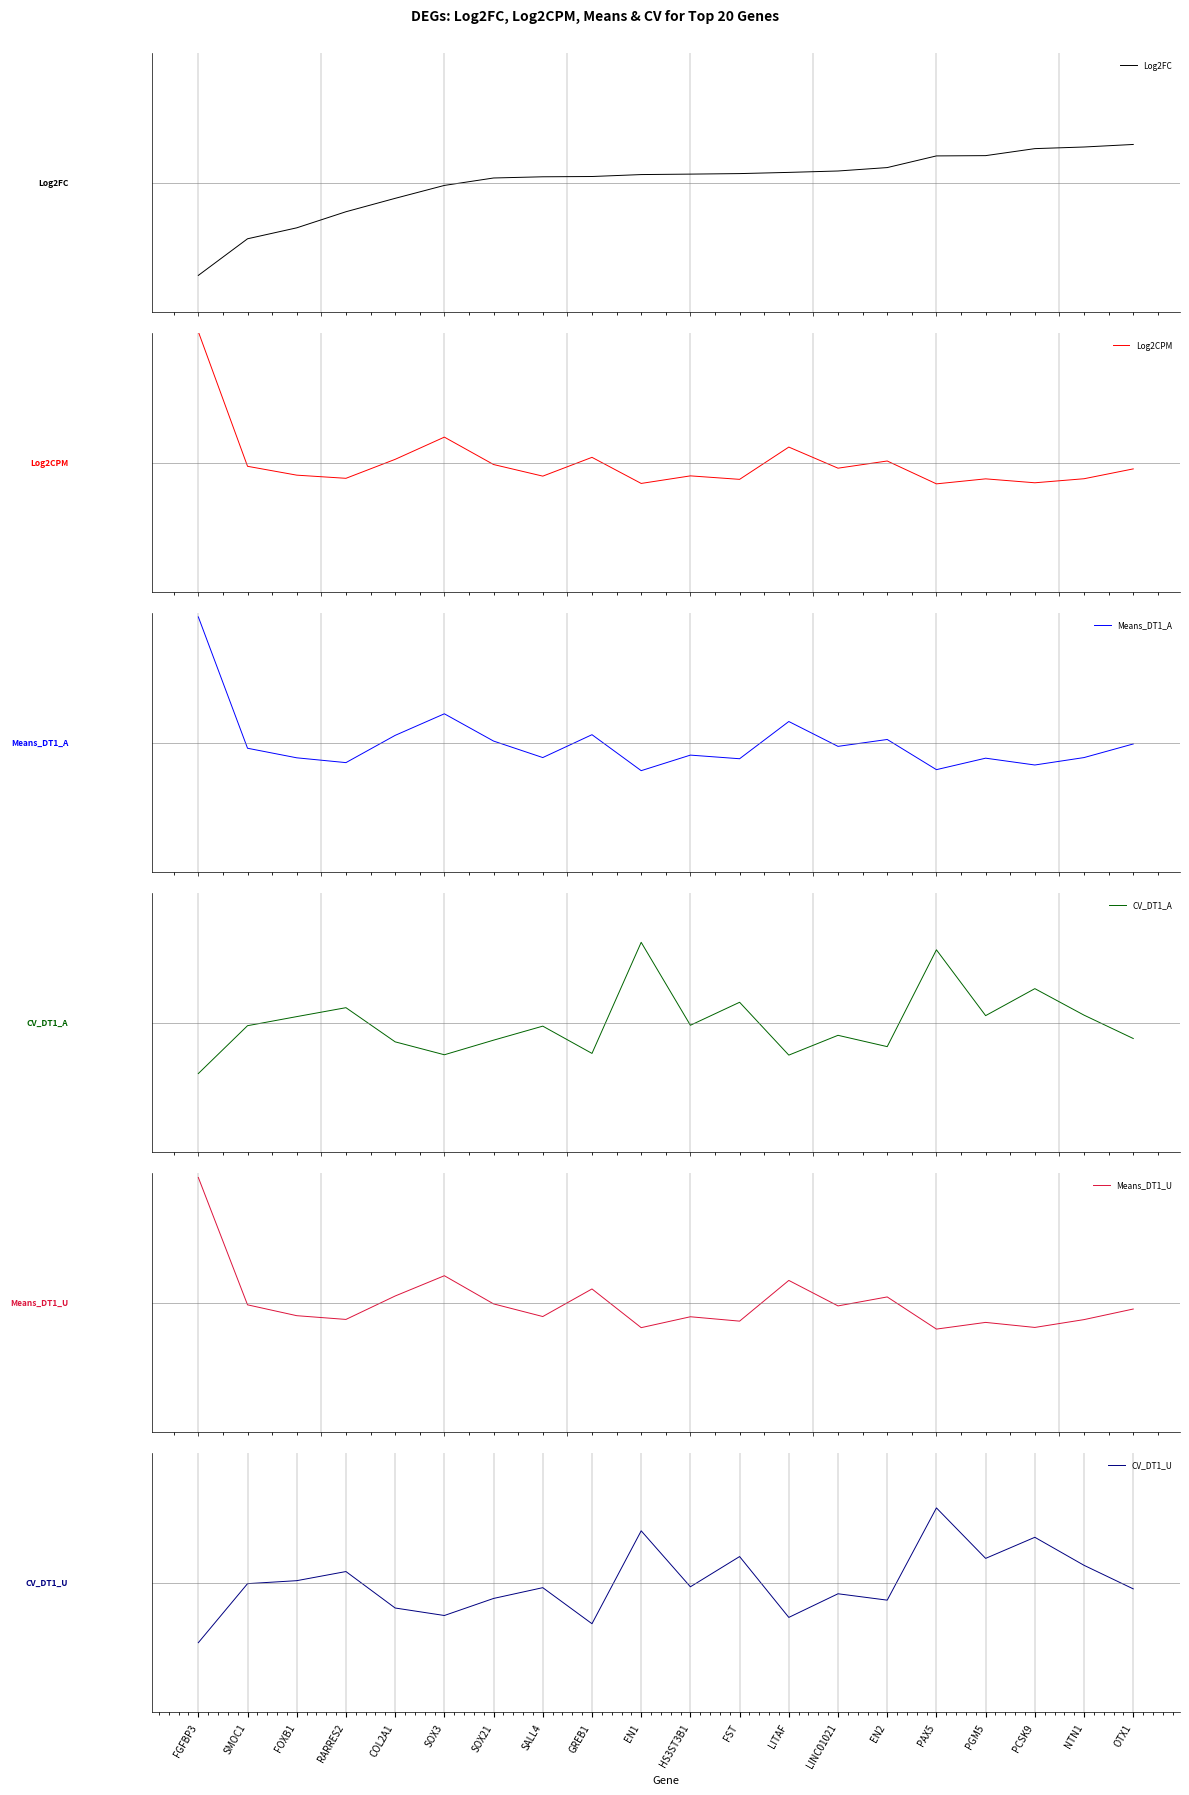

How many data points does each series have?

20